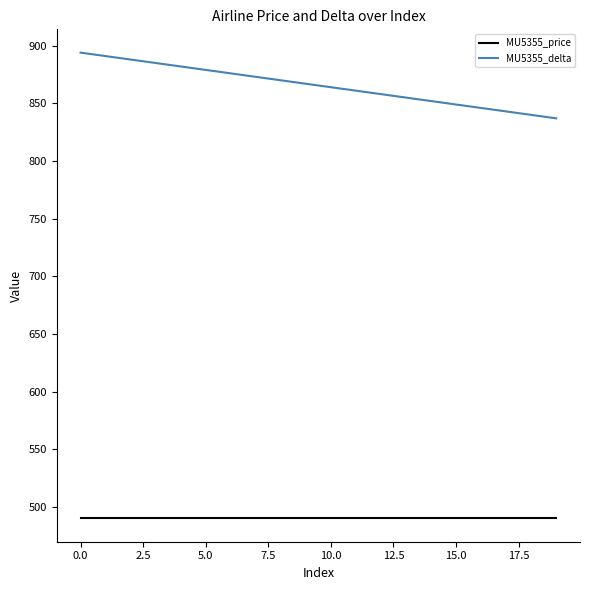

Does the chart have visible grid lines?

No